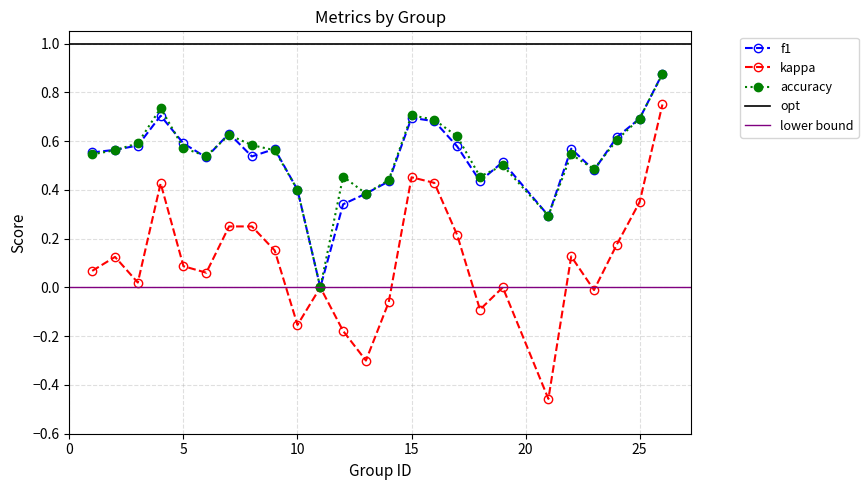

How many positive values does the accuracy series have?

24